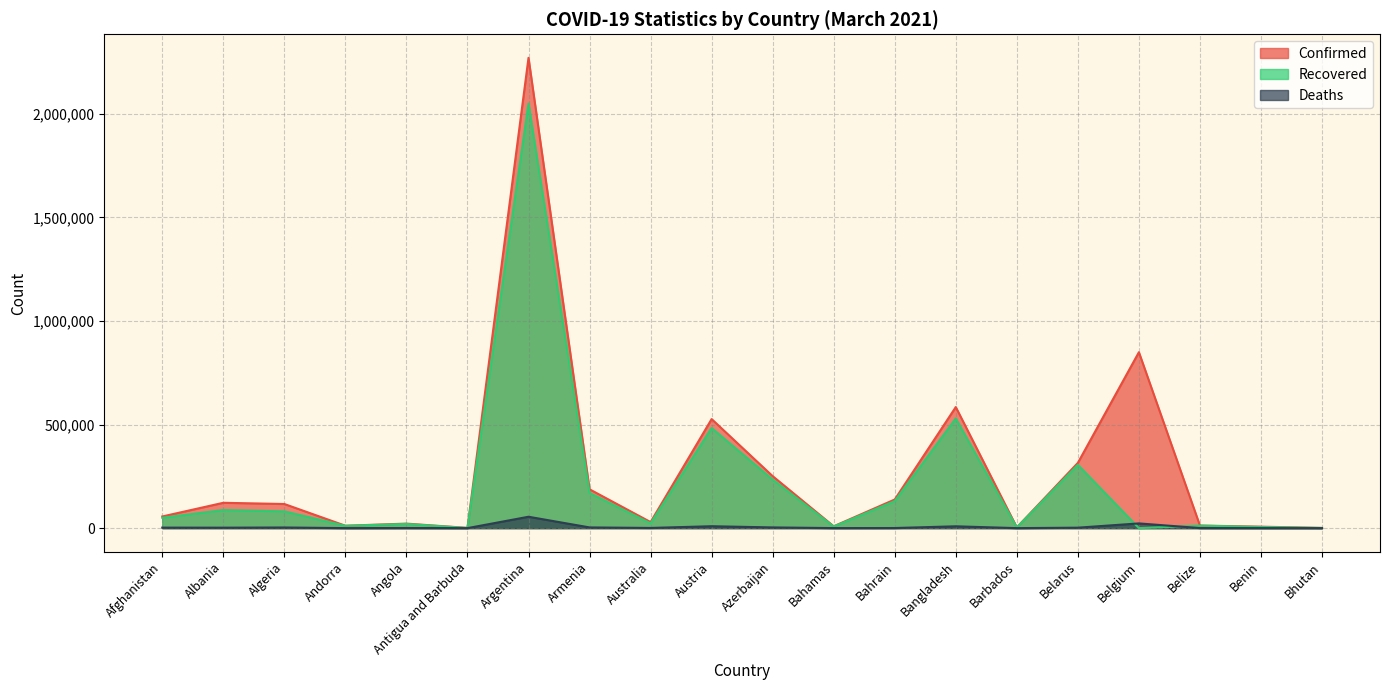

After their last crossing, which series has the higher values: Deaths or Recovered?

Recovered